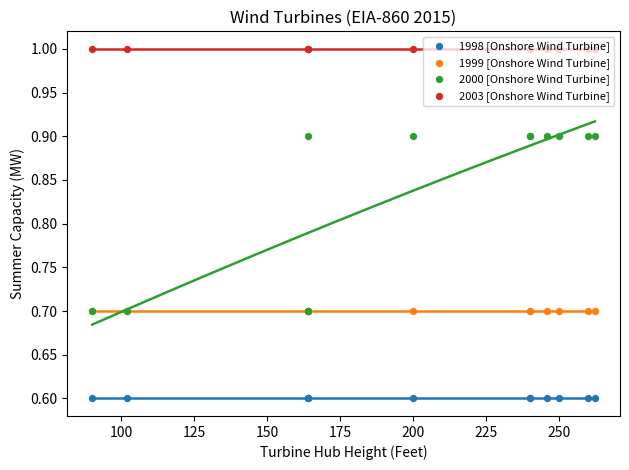

Is the value of 1998 [Onshore Wind Turbine] at 11 greater than the value of 1999 [Onshore Wind Turbine] at 250?

No